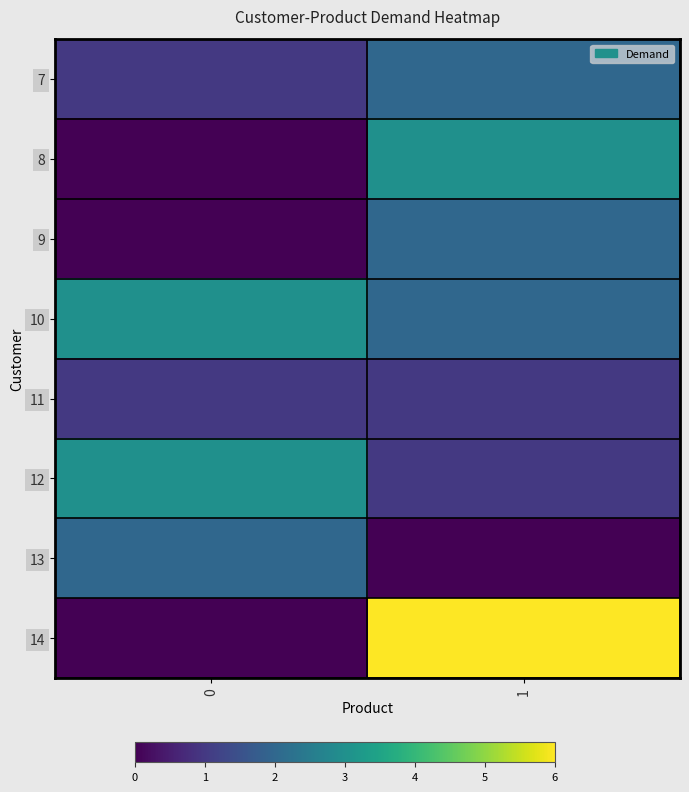

Which has a higher value, 0 or 1?

1